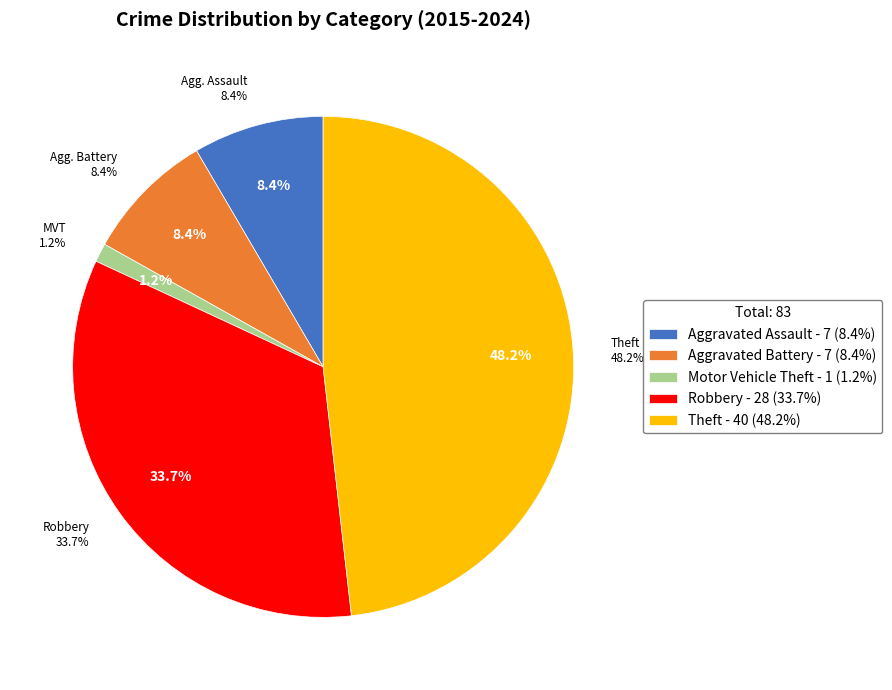

What percentage is the Aggravated Assault slice, to the nearest percent?

8%